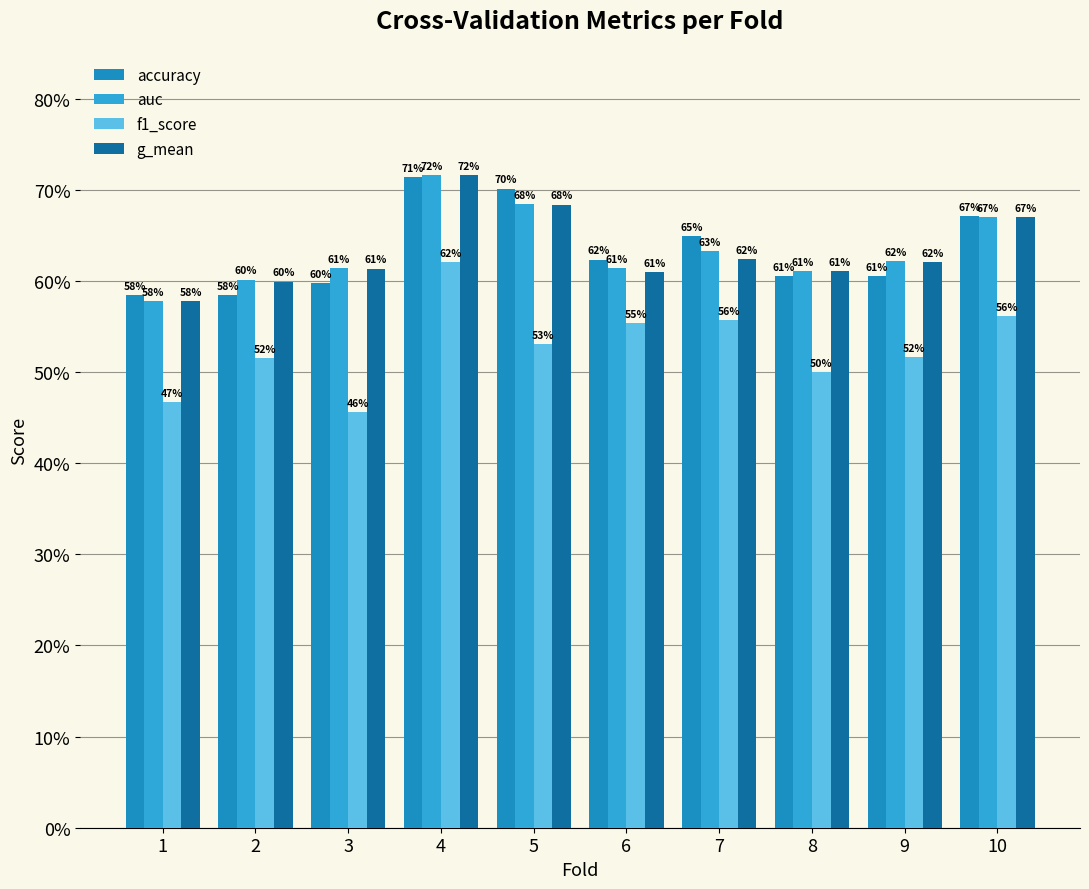

Which series has the largest range (max minus min)?

f1_score